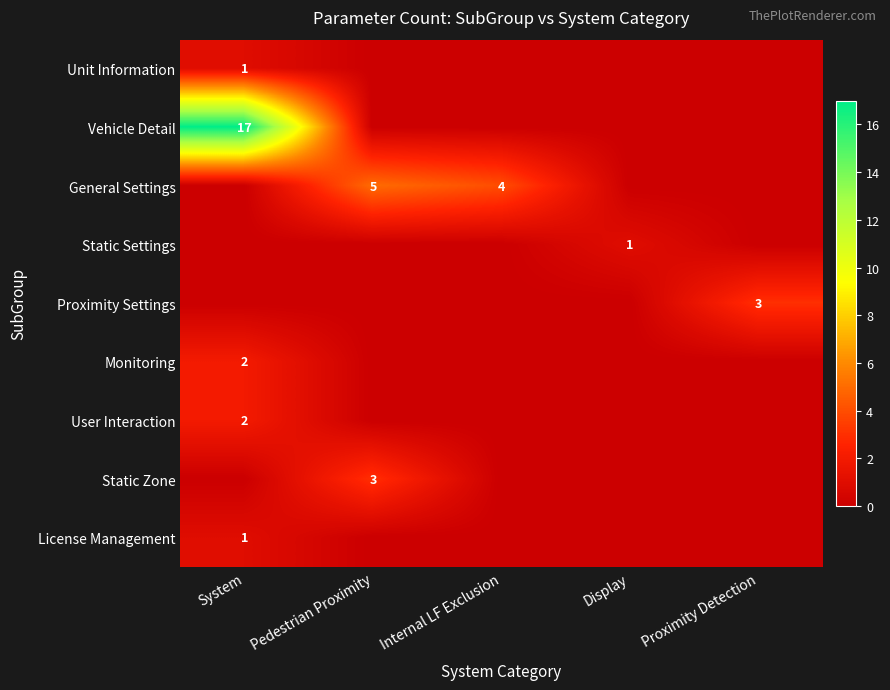

The value of General Settings at Pedestrian Proximity is 7. True or false?

False